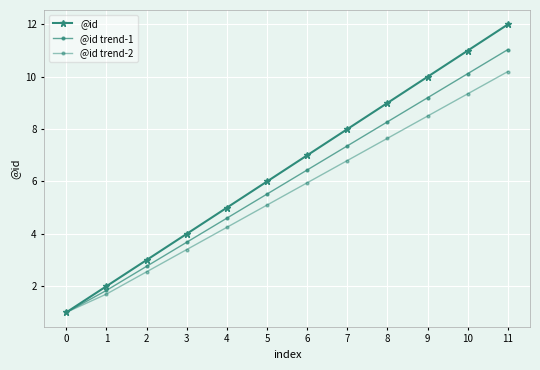

The @id trend-1 series shows 1.4 at 6. True or false?

False